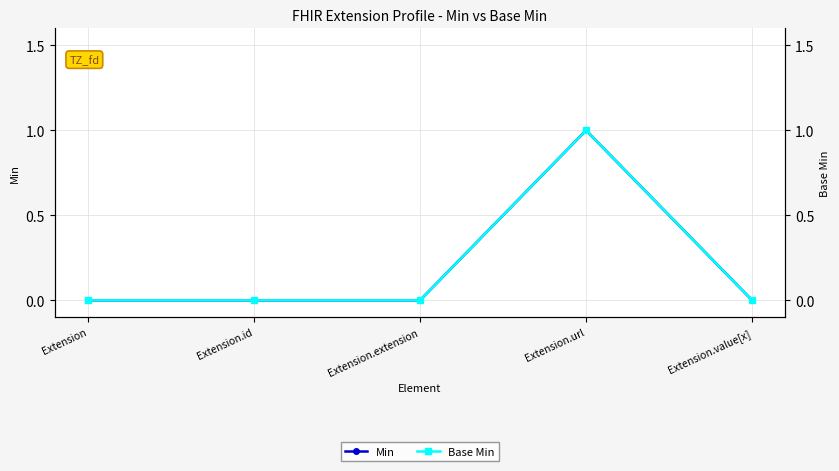

True or false: Min and Base Min intersect in this chart.

False